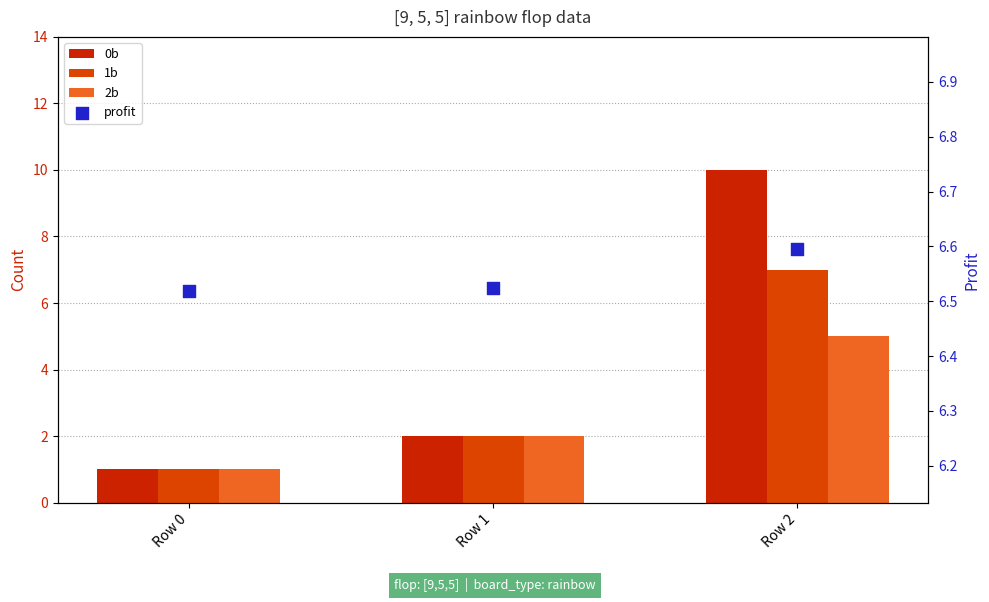

Which series has the largest total across all categories?

profit